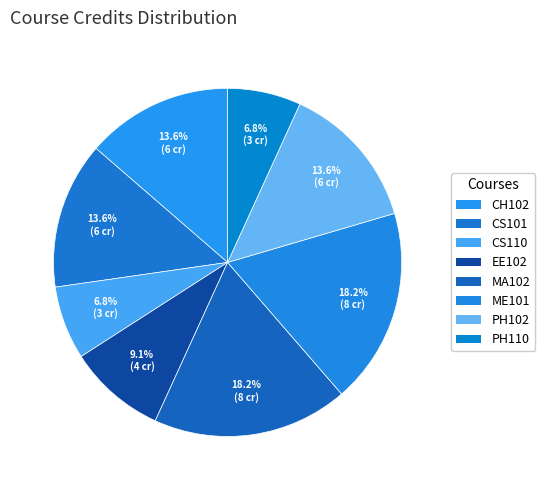

Count the number of slices in the pie.

8